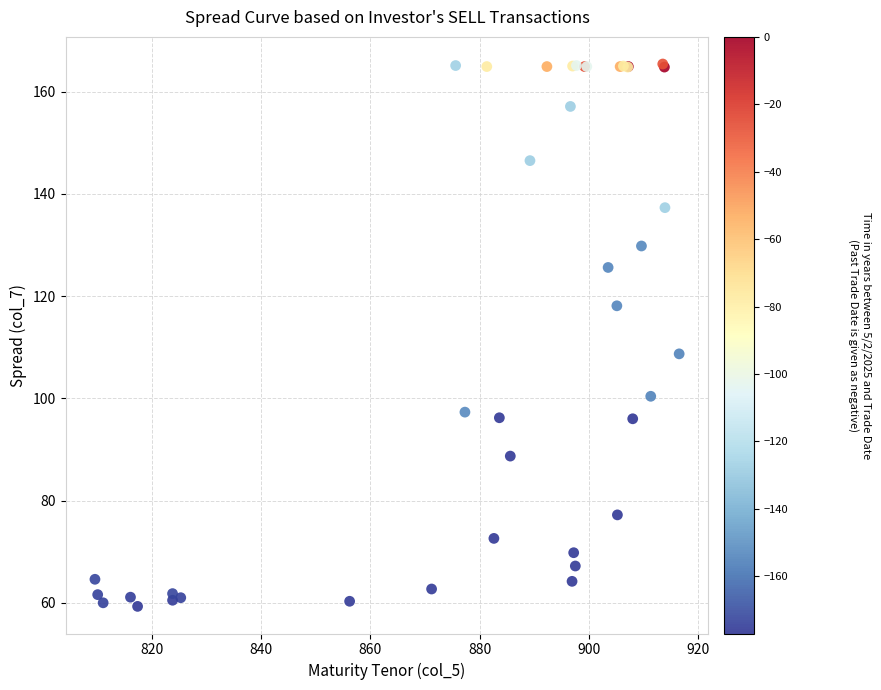

What Y value in the scatter plot is closest to 112?

108.7